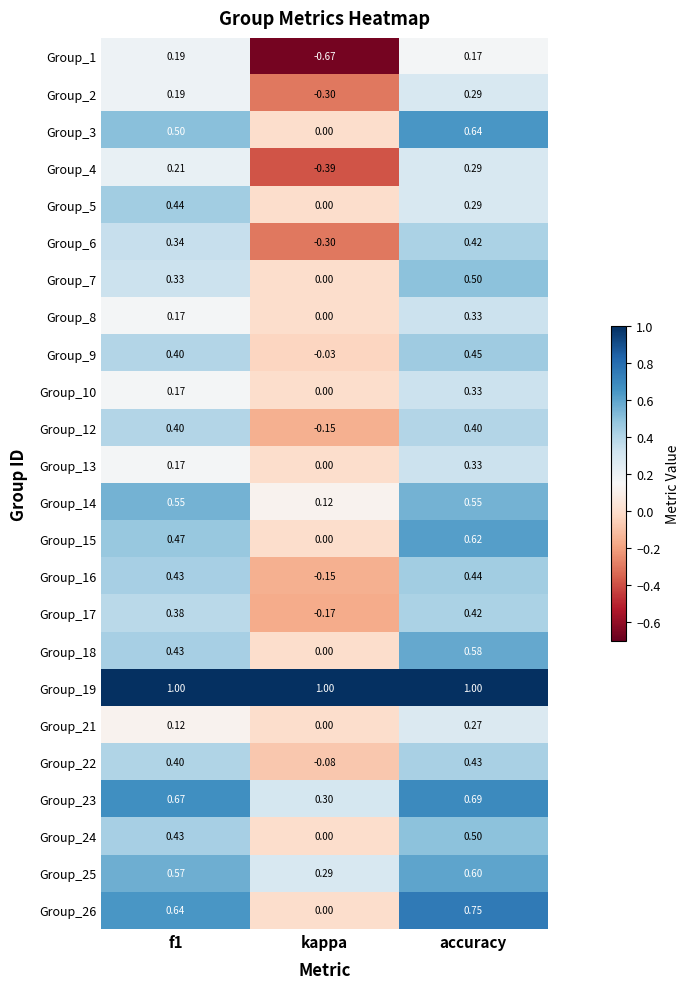

At how many categories does at least one series exceed 0?

3